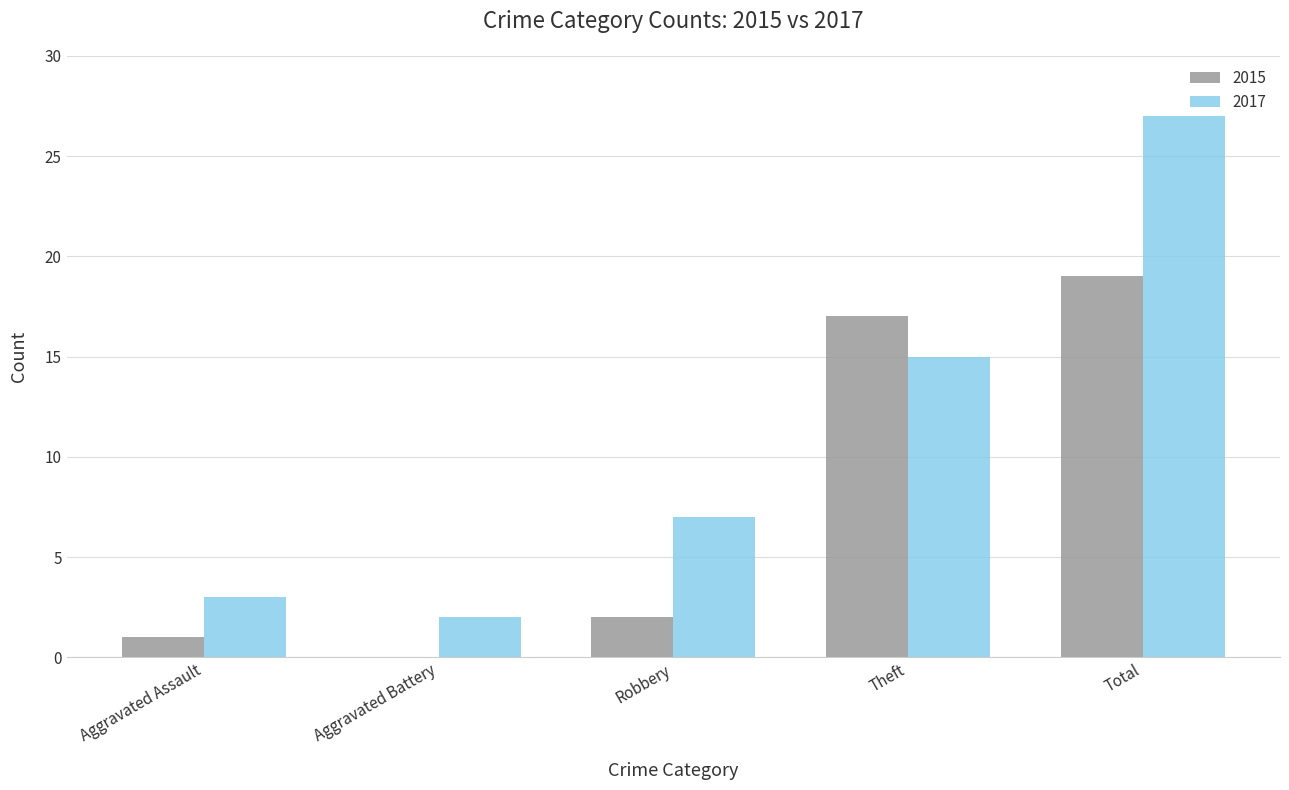

Which series changed the most between Aggravated Battery and Theft?

2015